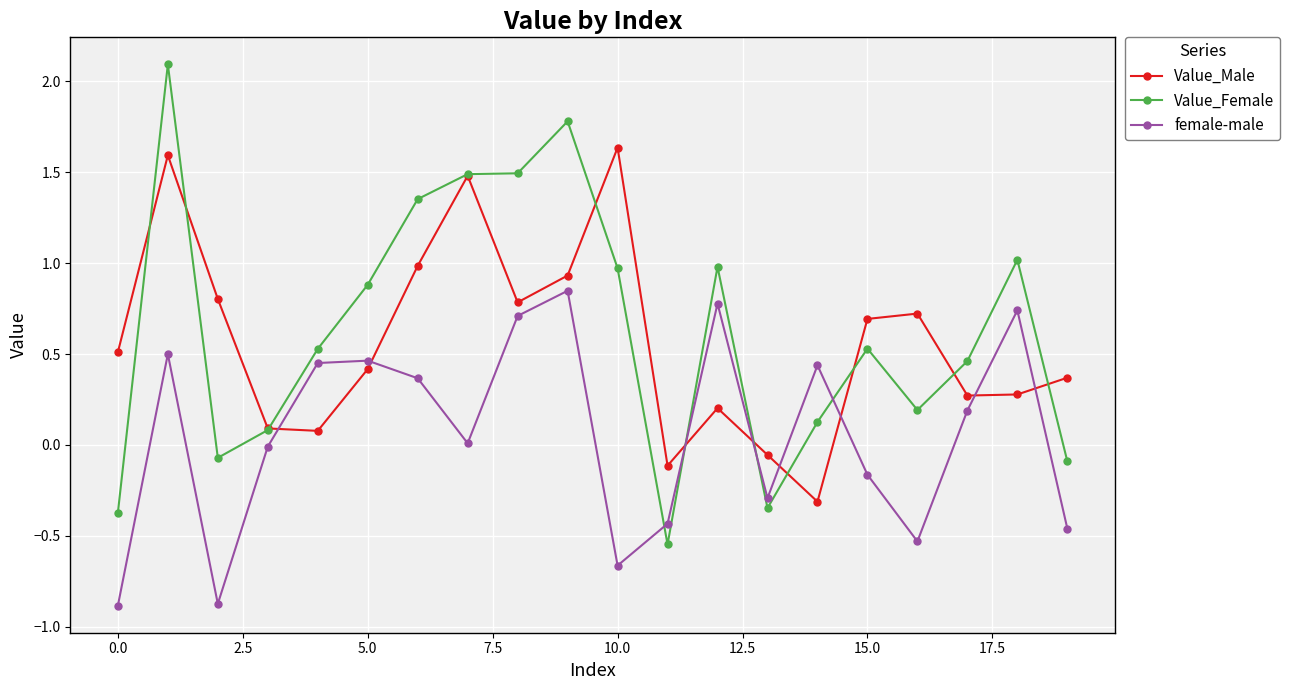

List the series in order of their peak value, highest first.

Value_Female, Value_Male, female-male